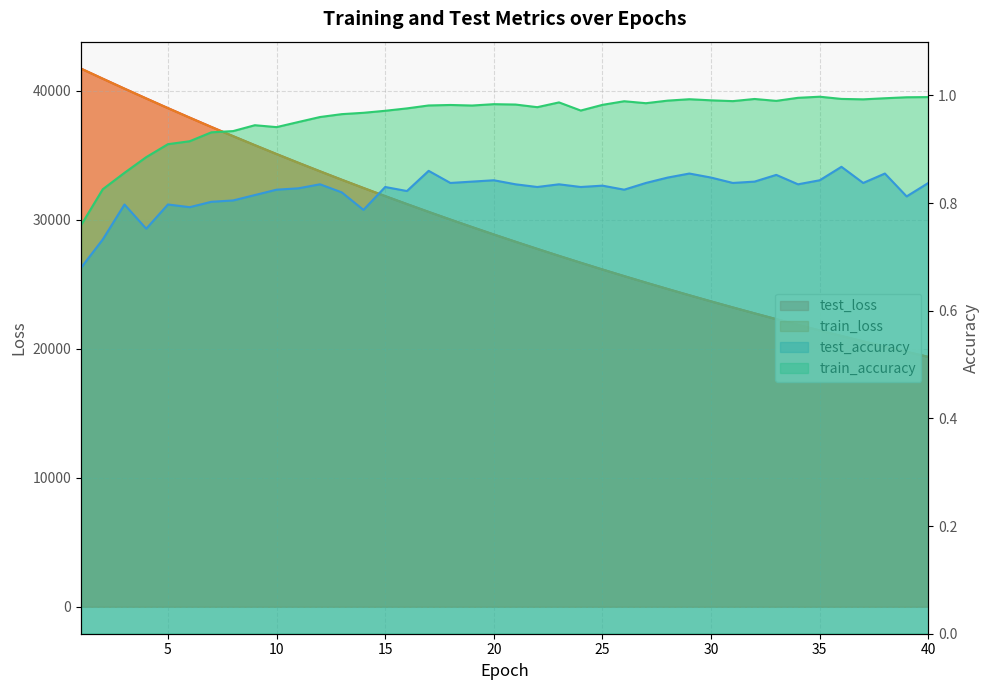

What is the minimum value for test_loss?

19365.2